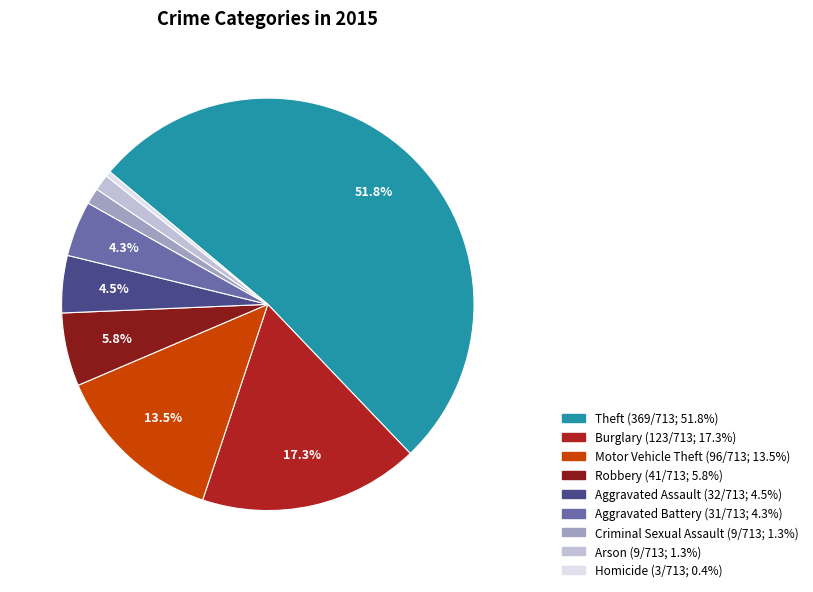

To the nearest percent, what is the combined percentage of Aggravated Battery and Arson?

6%